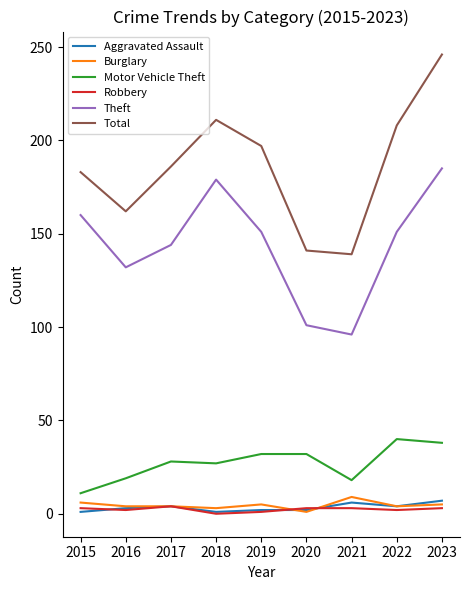

What is the difference between the maximum and minimum values in the Robbery series?

4